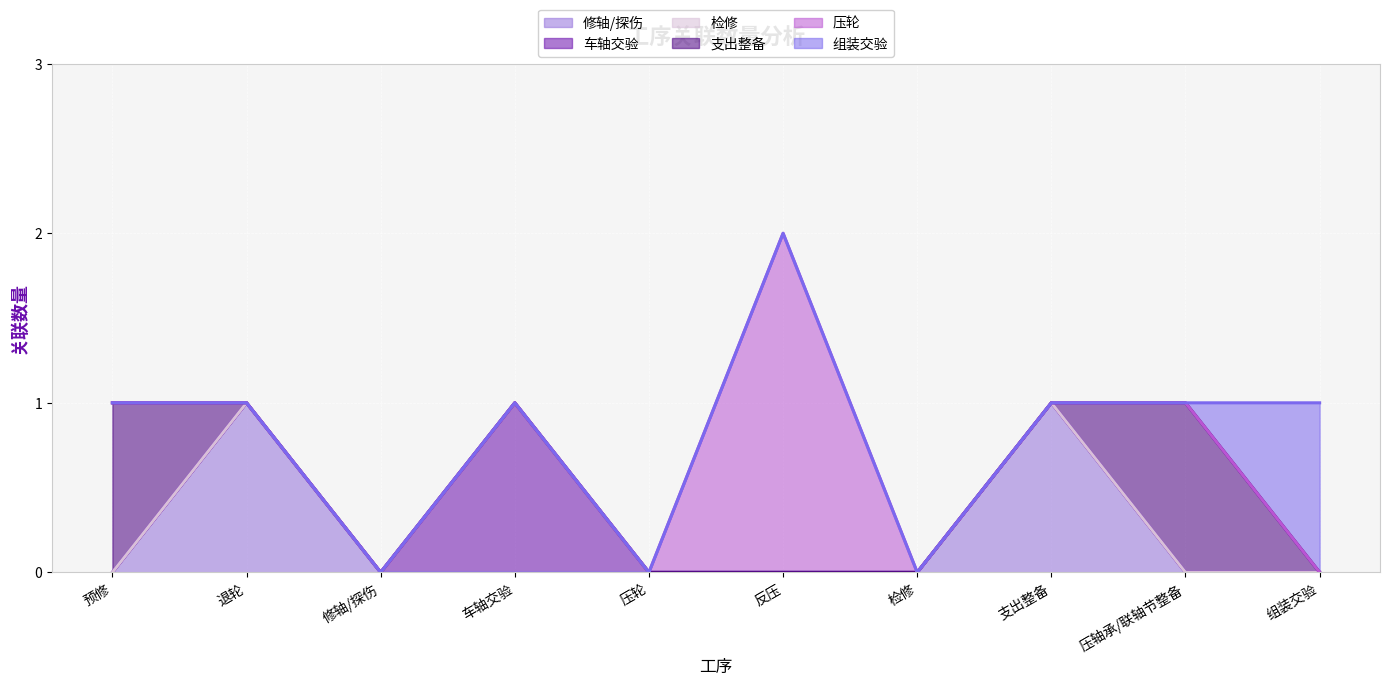

What are all the series names shown in the legend?

修轴/探伤, 车轴交验, 检修, 支出整备, 压轮, 组装交验